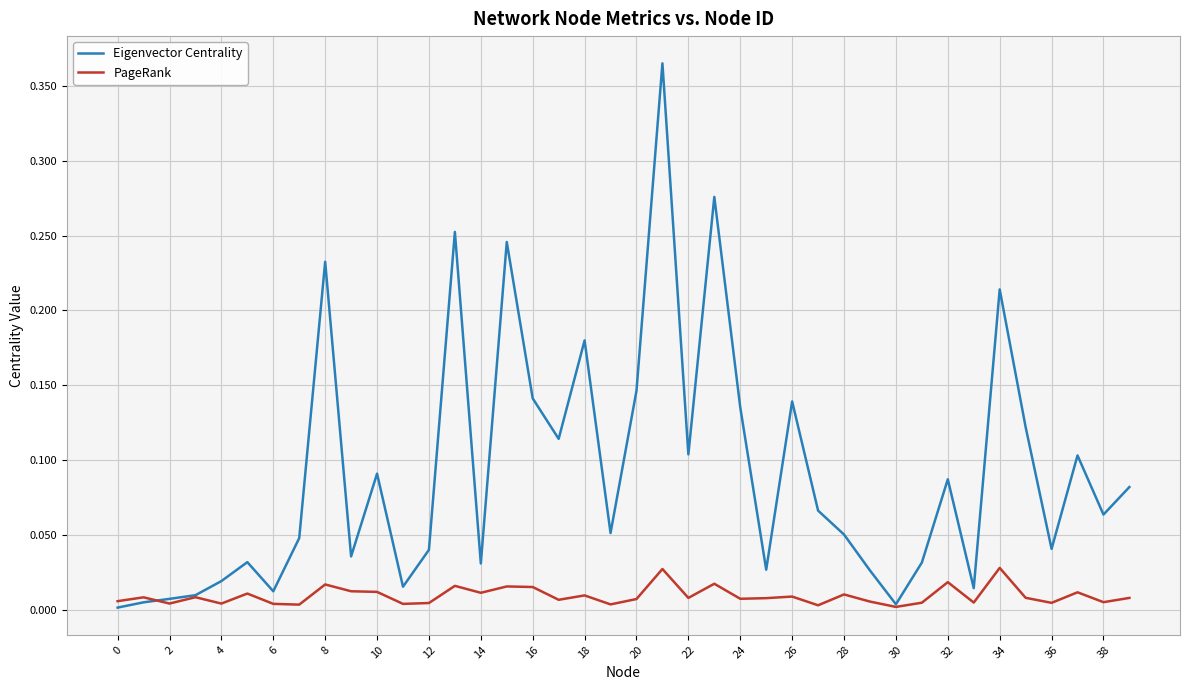

Which series has the widest spread of values?

Eigenvector Centrality